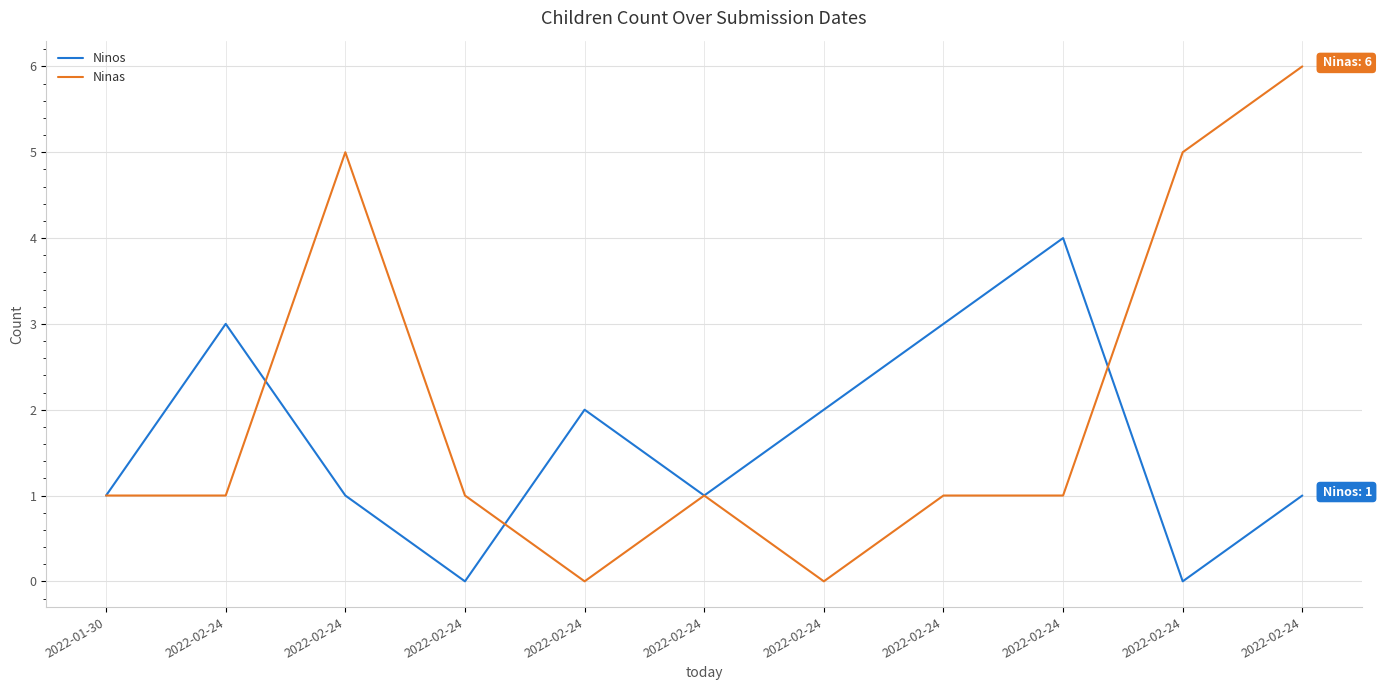

Which has a higher value, 2022-02-24 or 2022-02-24?

2022-02-24